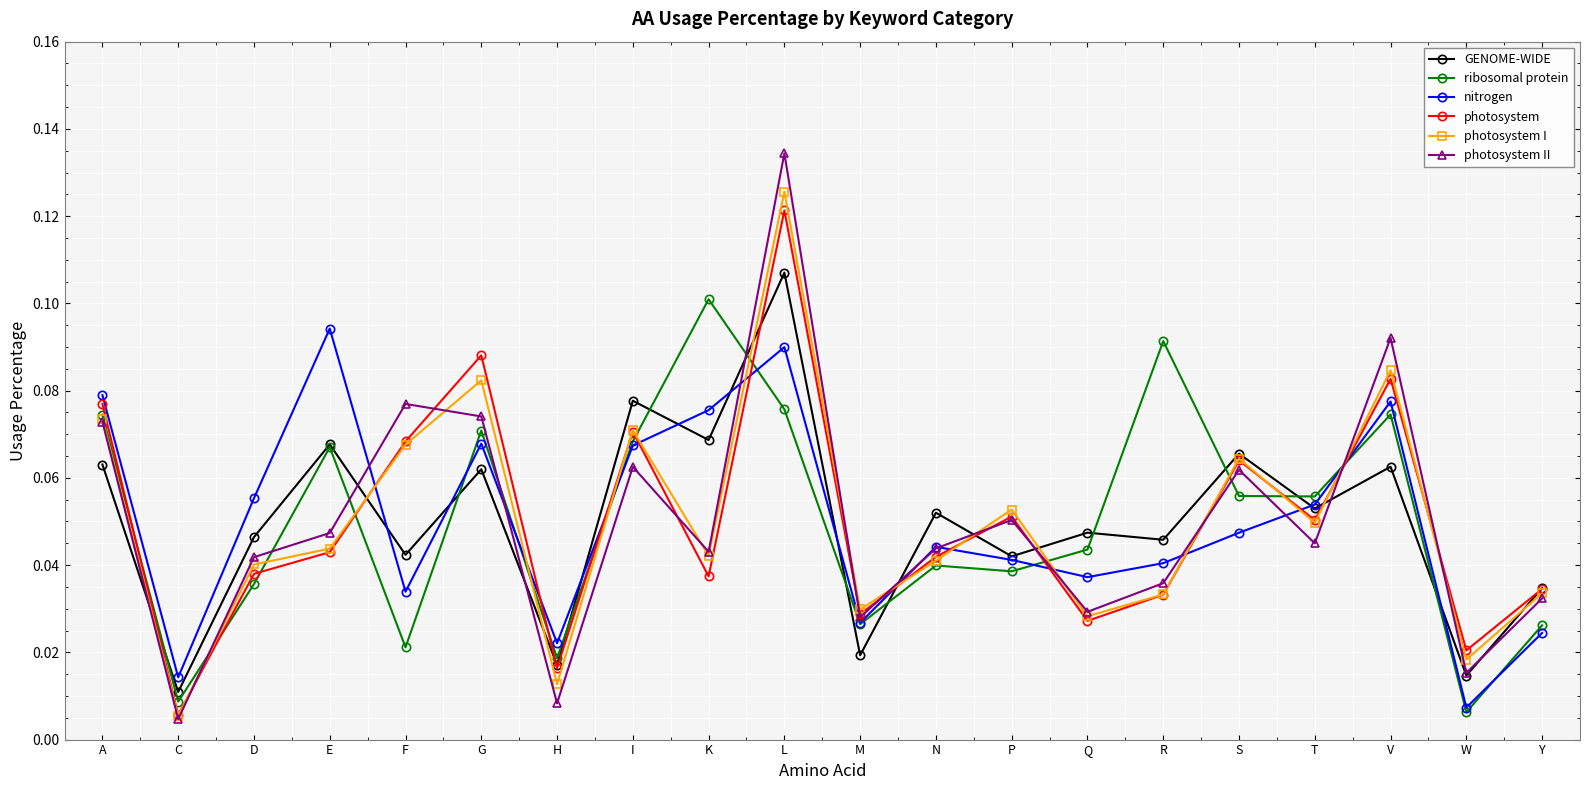

At which category does photosystem I reach its first local peak?

G